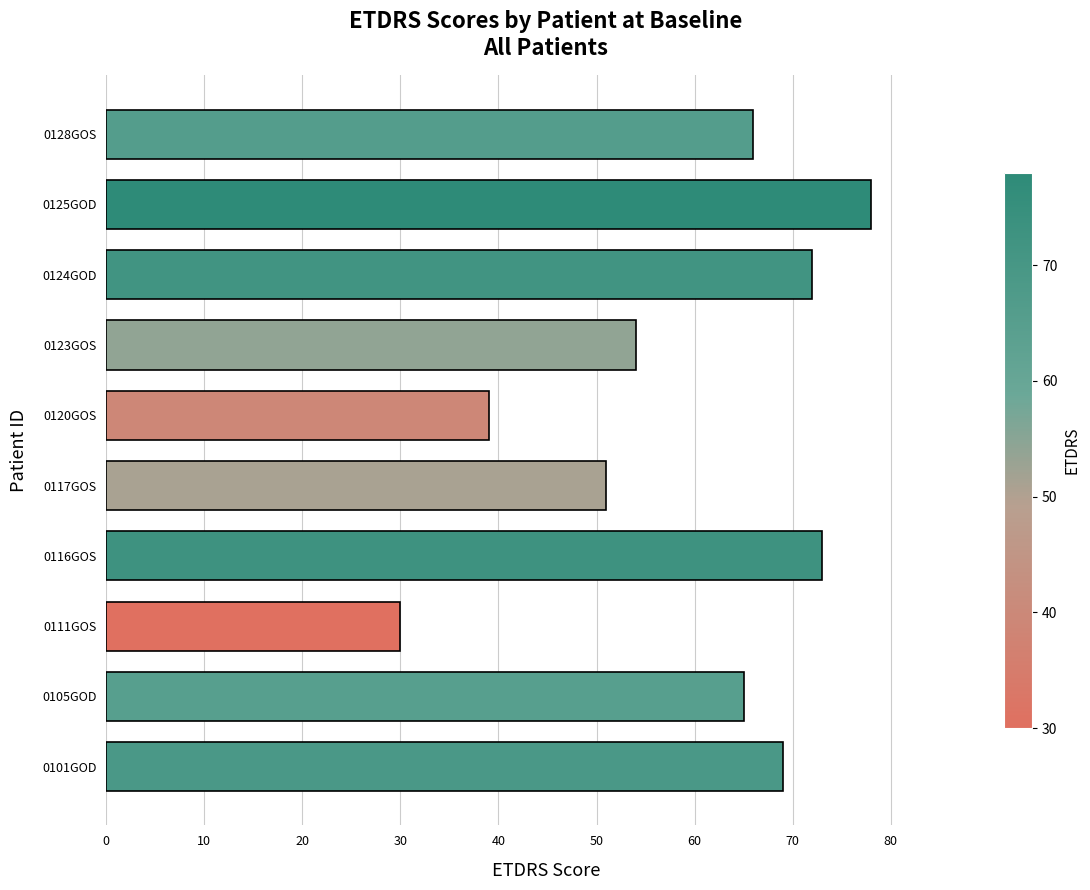

What is the sum of all values?

597